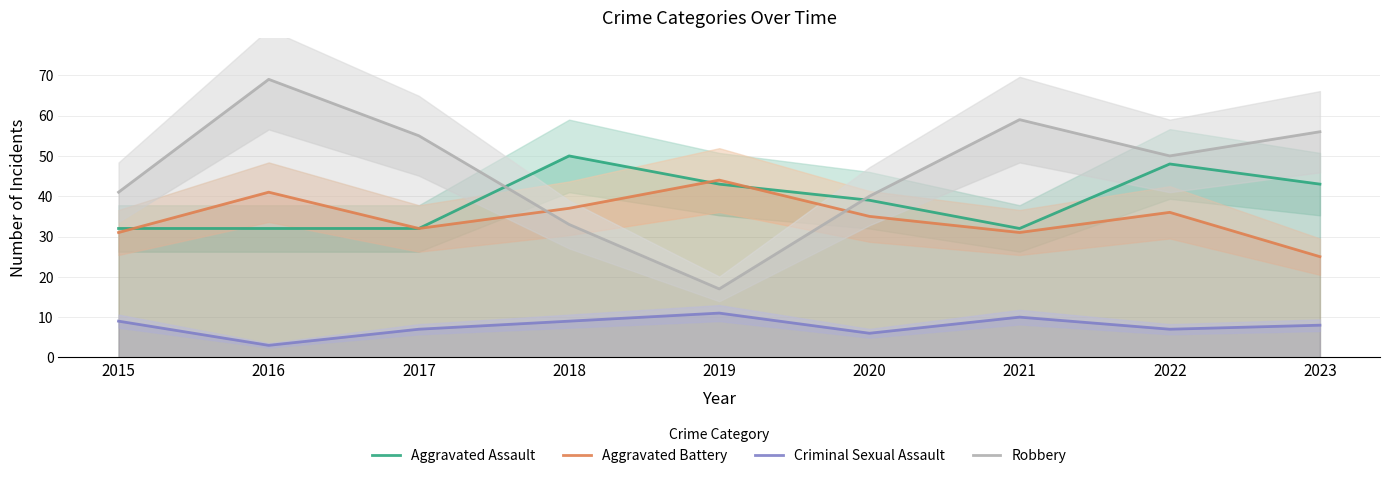

At which category does the chart reach its minimum across all series?

2016